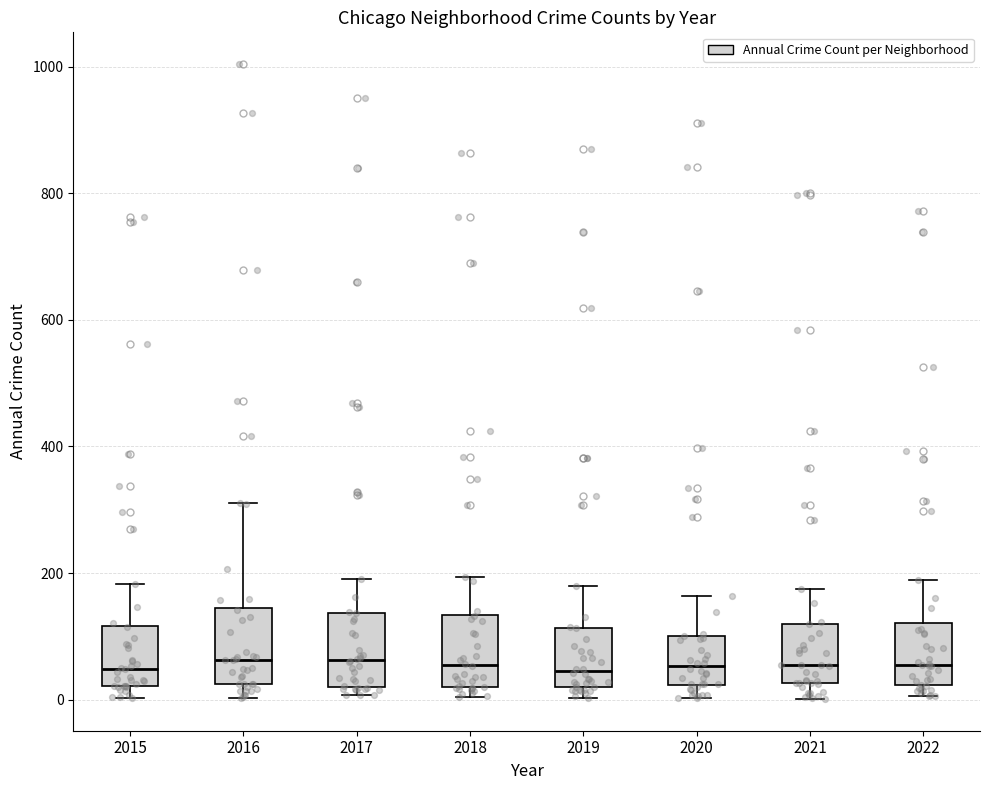

Reading left to right, read every box against the y-axis: the position of its median line, the range the box covers, and the ends of its whiskers. The values are not printed on the chart, so give them approximately, as read against the axis.

2015: median 40, box 20 to 120, whiskers 0 to 180
2016: median 60, box 20 to 140, whiskers 0 to 320
2017: median 60, box 20 to 140, whiskers 0 to 200
2018: median 60, box 20 to 140, whiskers 0 to 200
2019: median 40, box 20 to 120, whiskers 0 to 180
2020: median 60, box 20 to 100, whiskers 0 to 160
2021: median 60, box 20 to 120, whiskers 0 to 180
2022: median 60, box 20 to 120, whiskers 0 to 180